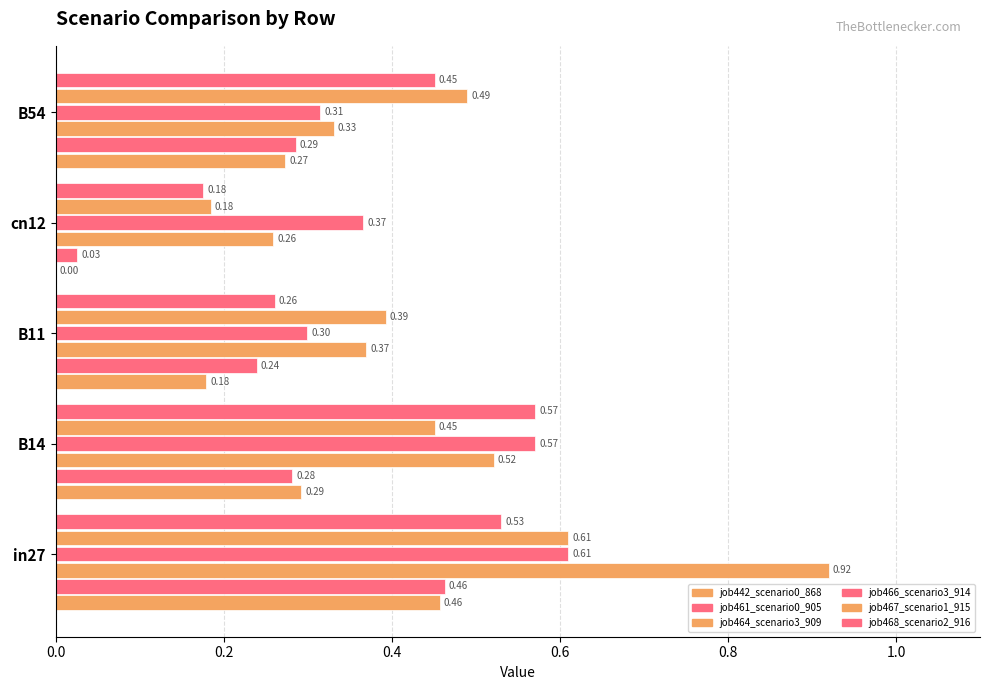

How many data points does each series have?

5